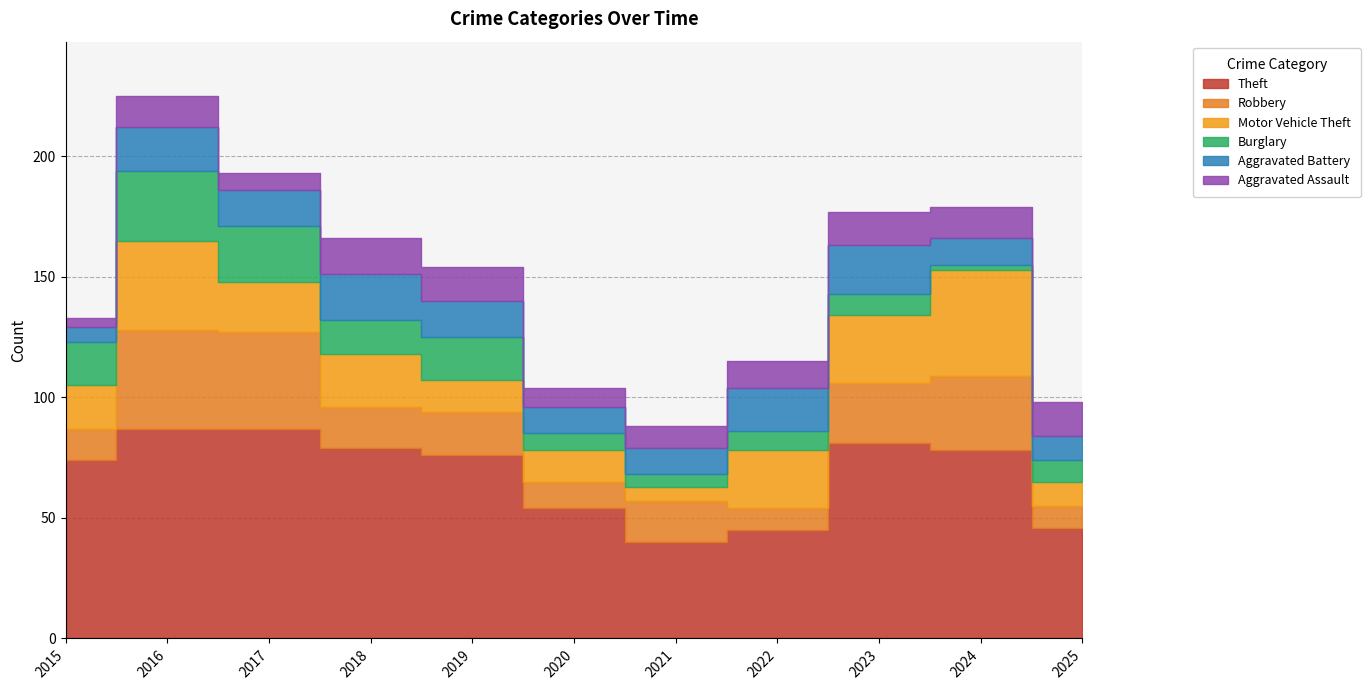

At which category does Theft reach its first local valley?

2021